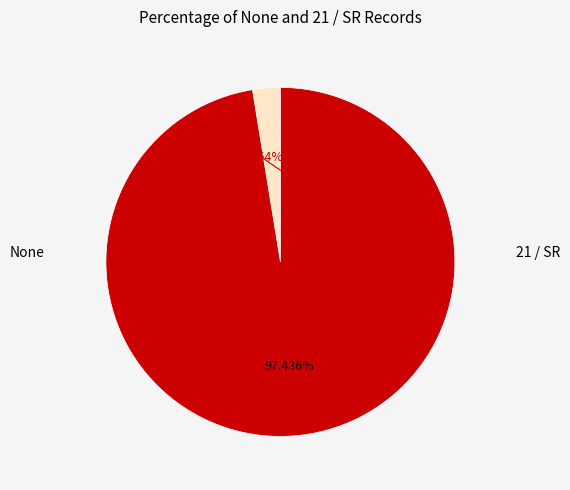

Does None represent more than half of the total?

No